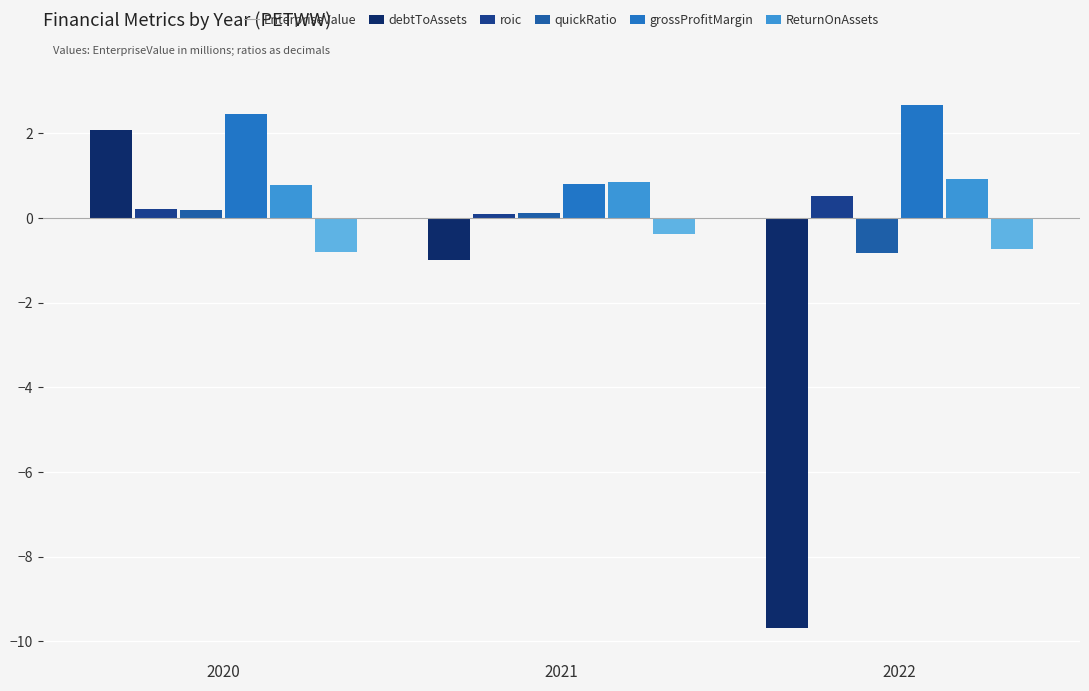

Which series has the largest range (max minus min)?

EnterpriseValue